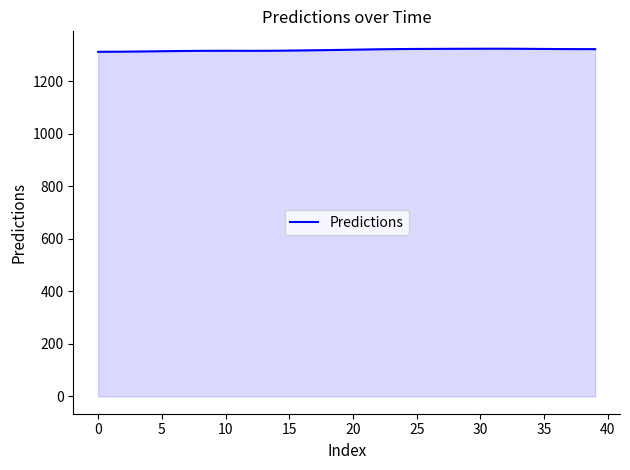

What is the greatest value displayed?

1323.2